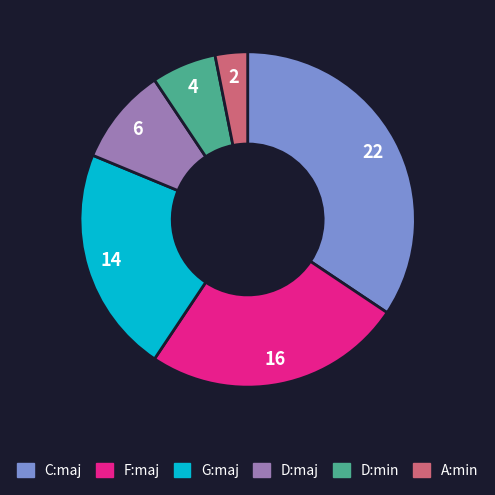

Between A:min and D:min, which is larger?

D:min